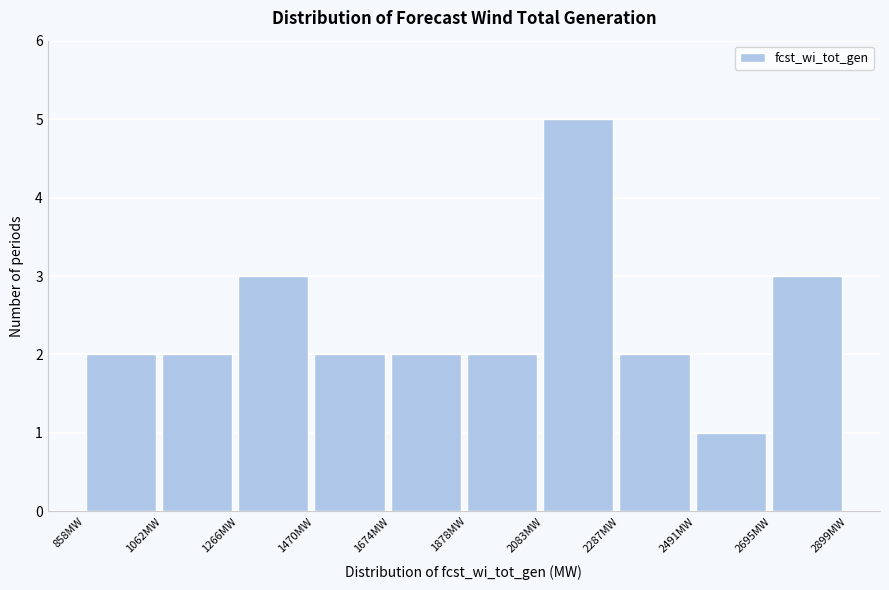

Reading left to right, list every bar in this chart as the range it spans on the x-axis followed by its height. Neither the bar edges nor the heights are printed on the chart, so give them approximately, as read against the axes.

850 to 1050: 2
1050 to 1250: 2
1250 to 1450: 3
1450 to 1650: 2
1650 to 1900: 2
1900 to 2100: 2
2100 to 2300: 5
2300 to 2500: 2
2500 to 2700: 1
2700 to 2900: 3